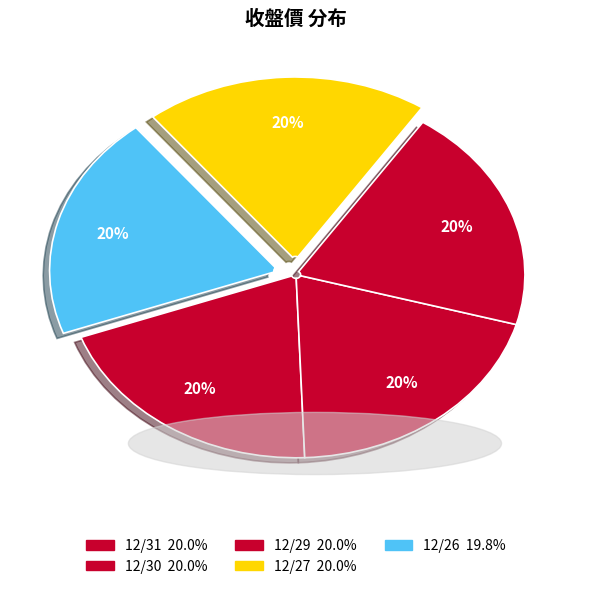

Does any single category account for the majority?

No